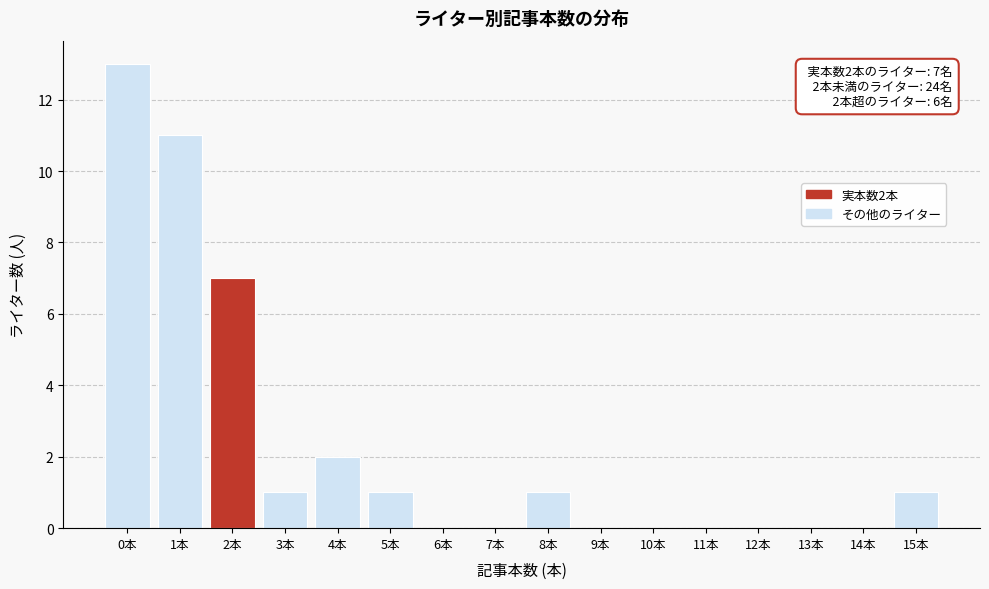

Reading left to right, what are all the values shown in this chart?

0本=13	1本=11	2本=7	3本=1	4本=2	5本=1	6本=0	7本=0	8本=1	9本=0	10本=0	11本=0	12本=0	13本=0	14本=0	15本=1